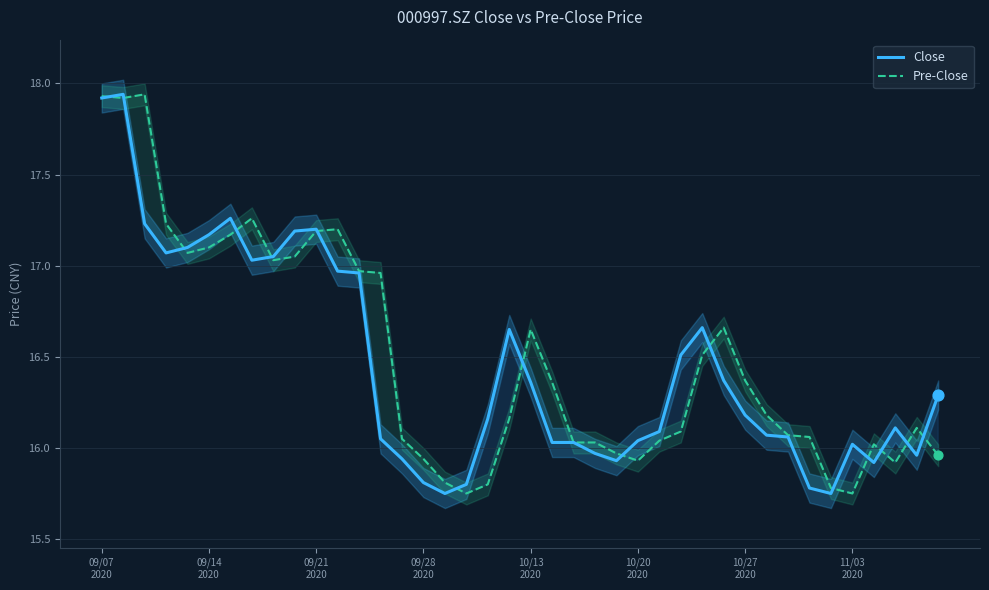

What is the total value across all series at 23?

32.0